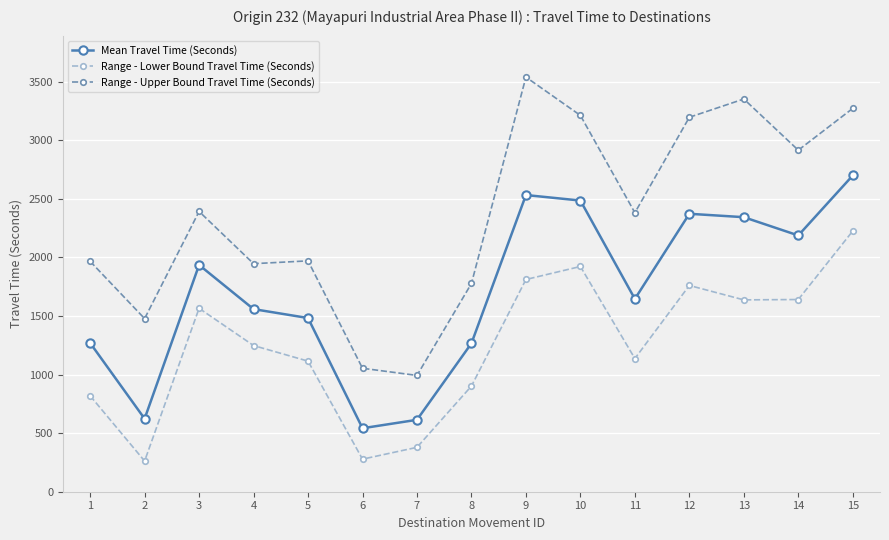

What is the lowest value of the Range - Upper Bound Travel Time (Seconds) series?

993